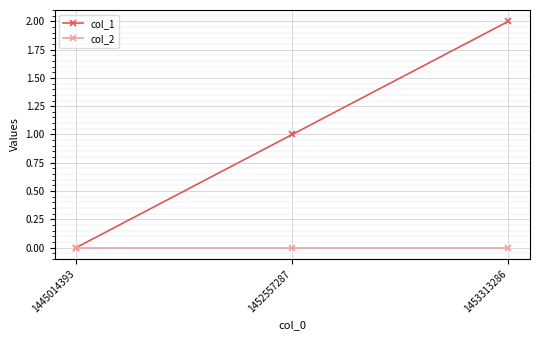

At which category does the chart reach its peak across all series?

1453313286